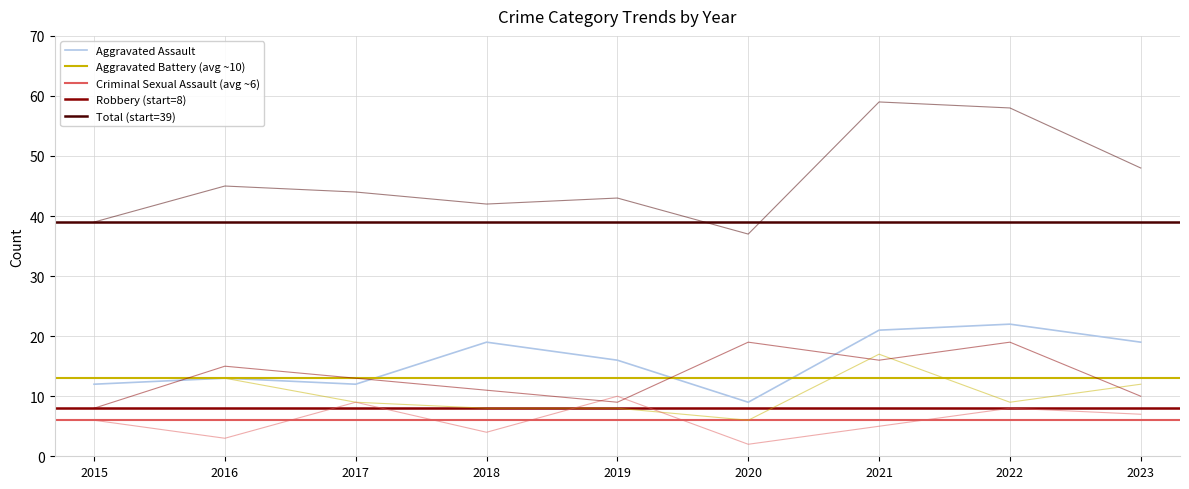

Where does the Aggravated Battery series first go above 9?

2015